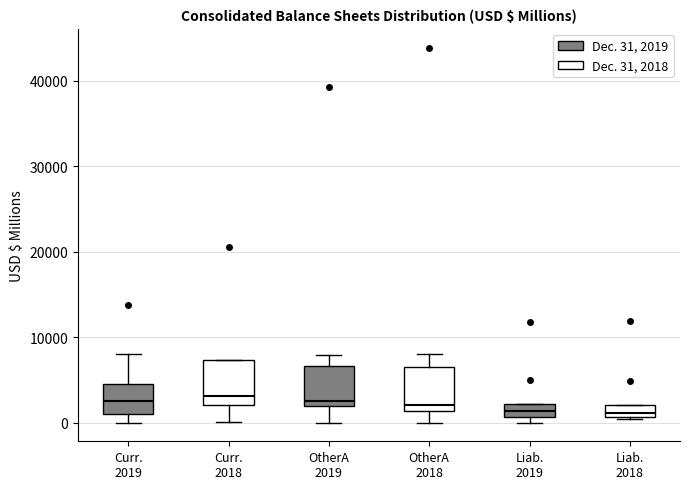

Where does the lower whisker of the box for OtherA 2019 end on the y-axis? The values are not printed on the chart, so give them approximately, as read against the axis.

0